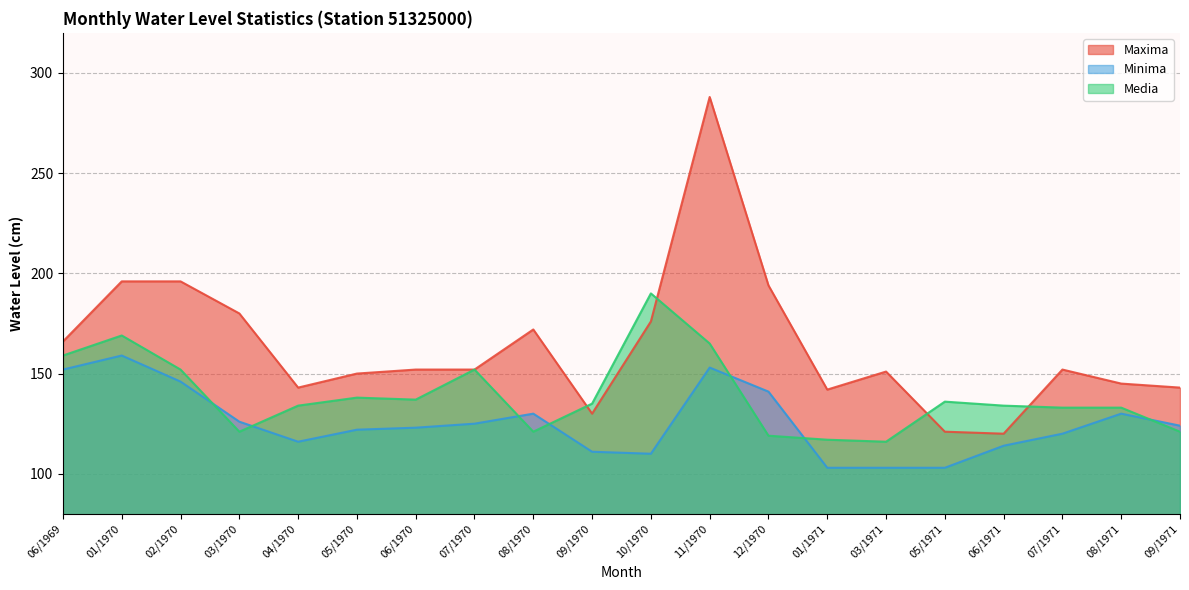

Is it true that Minima equals 103 at 05/1971?

True